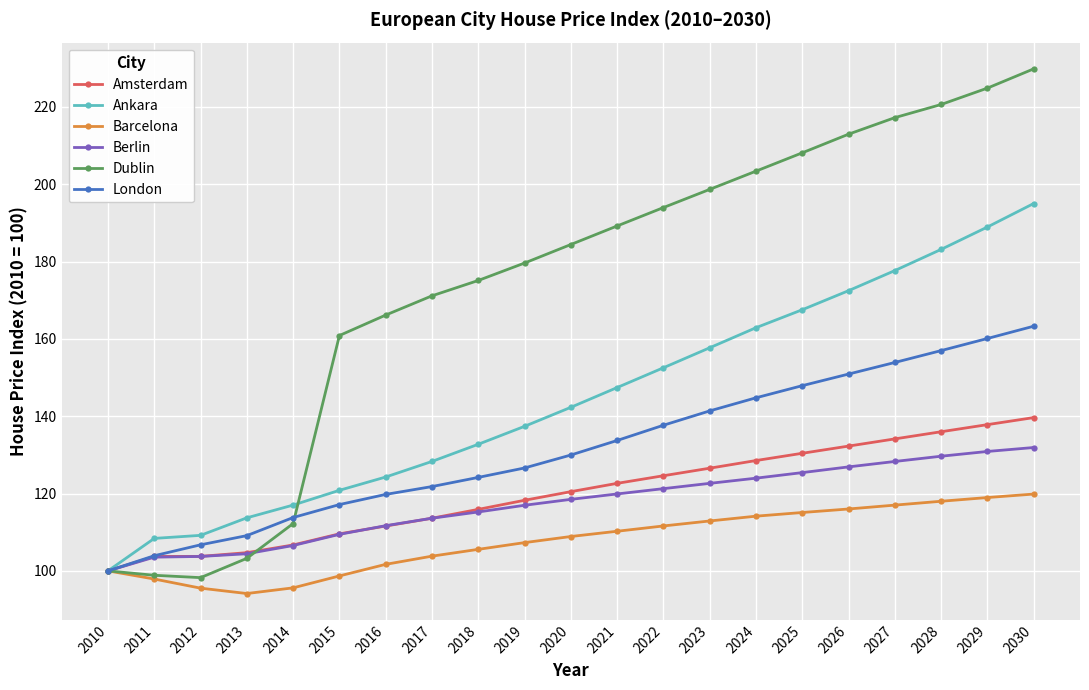

Is it true that Amsterdam equals 136.0 at 2028?

True